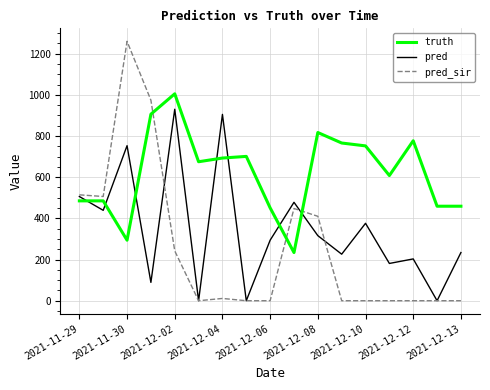

At how many categories does at least one series exceed 527?

11